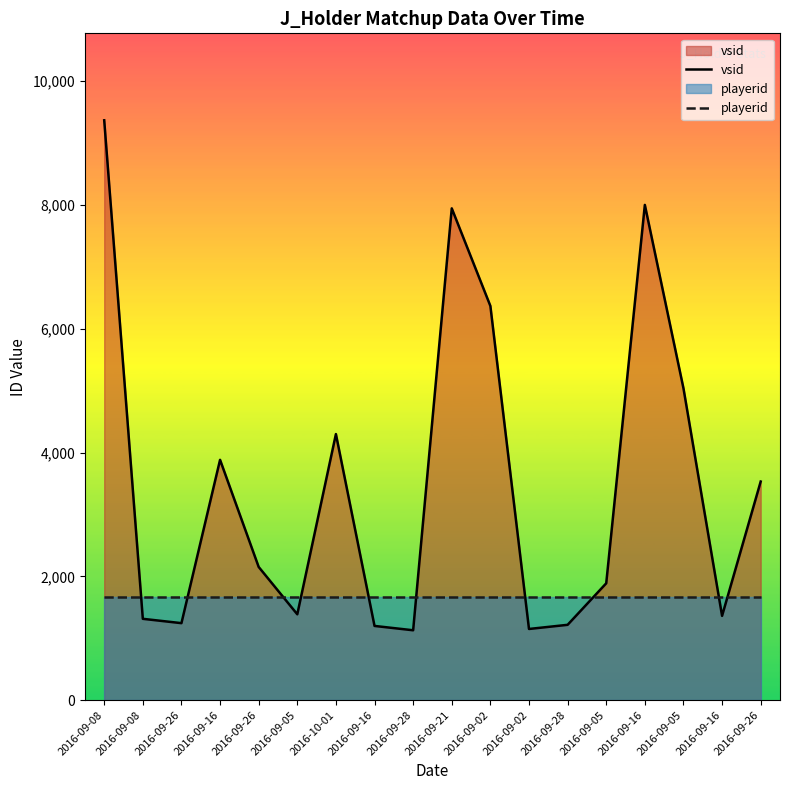

What is the label of the 3rd point from the right?

2016-09-05